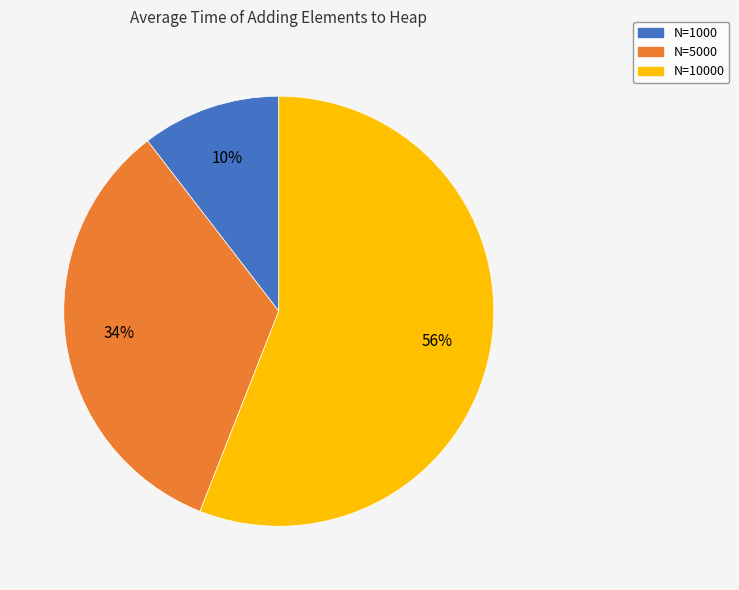

To the nearest percent, what is the average slice percentage?

33%